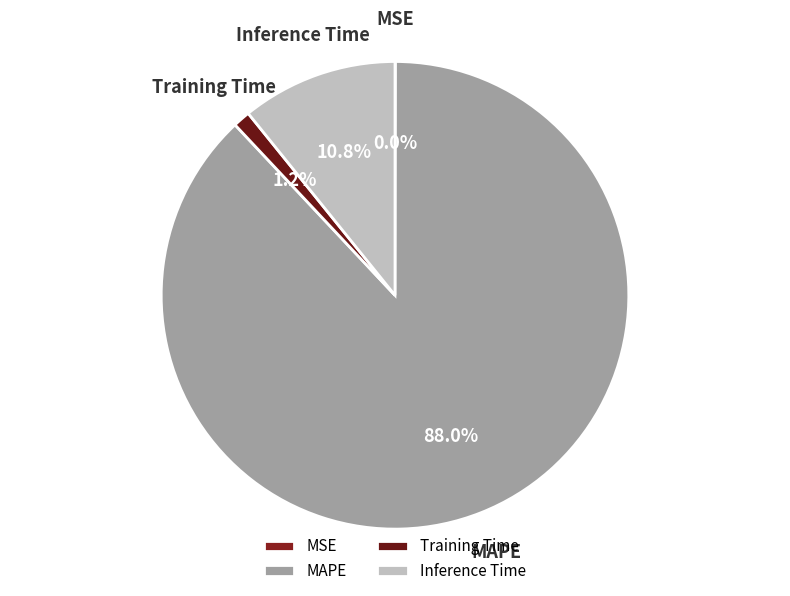

Combined, do Inference Time and MAPE account for over 50%?

Yes